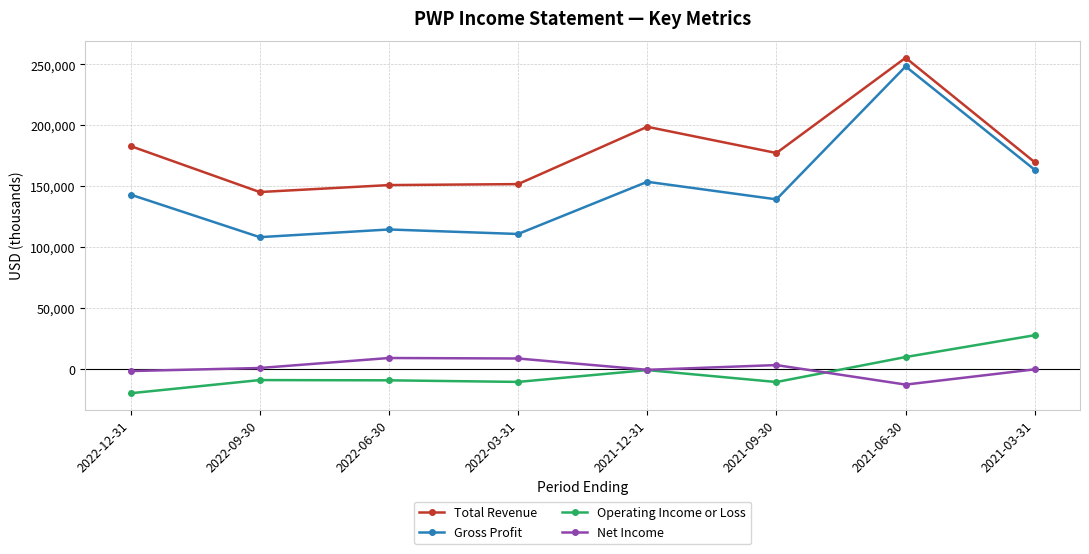

True or false: Operating Income or Loss has more than 1 points higher than both neighbors.

True